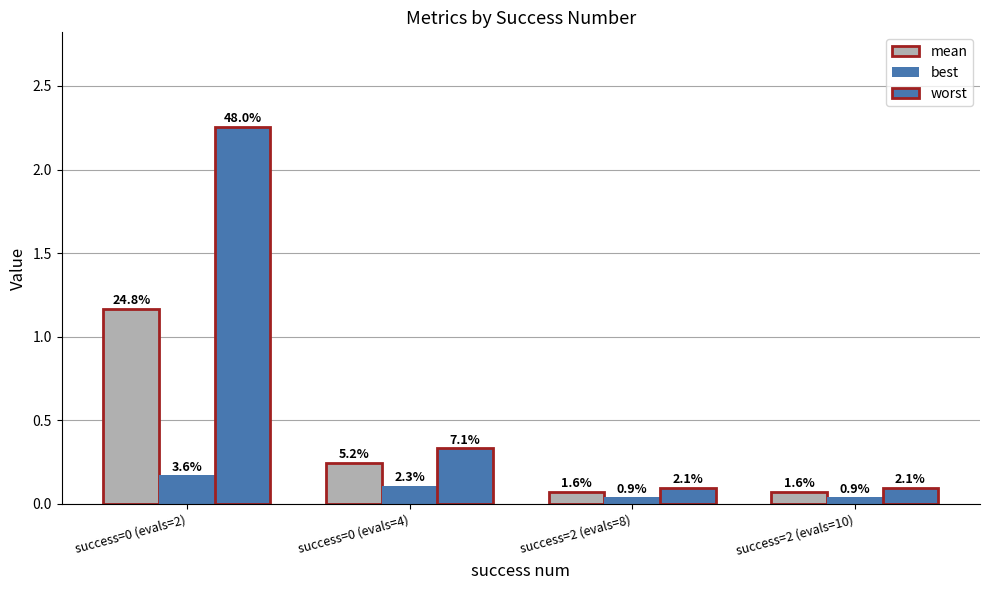

What is the maximum value for mean?

1.2